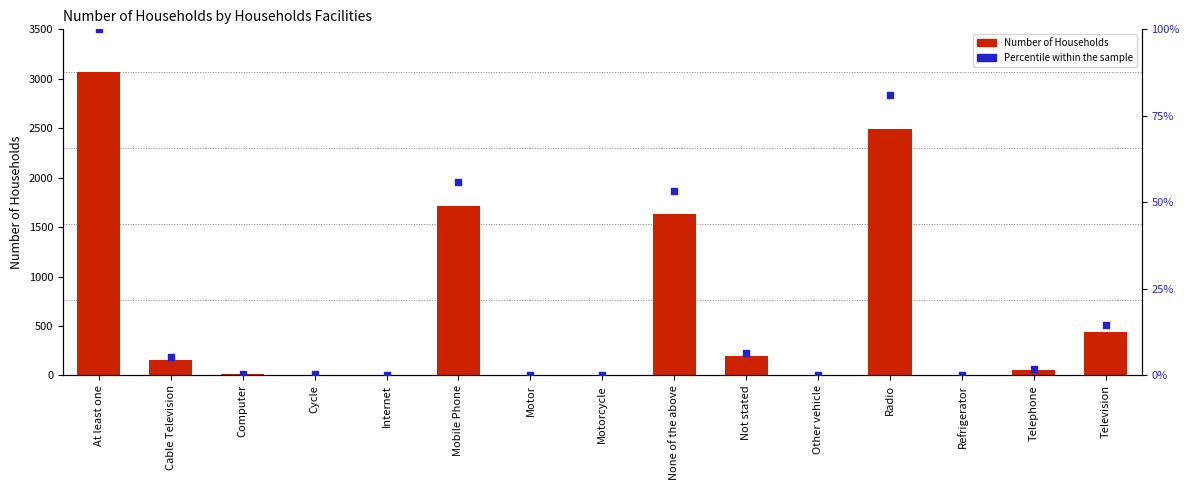

What are all the series names shown in the legend?

Number of Households, Percentile within the sample